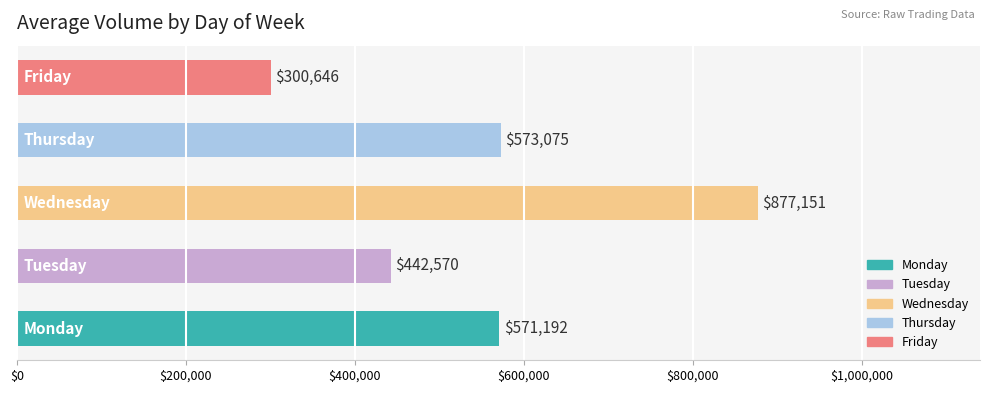

What is the minimum value shown in the chart?

300645.9